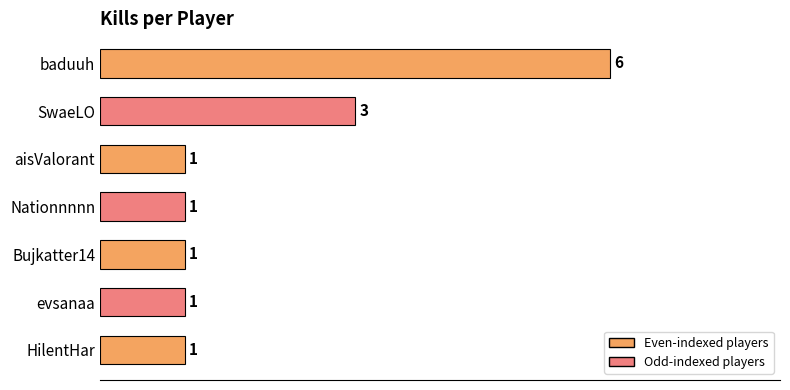

What is the greatest value displayed?

6